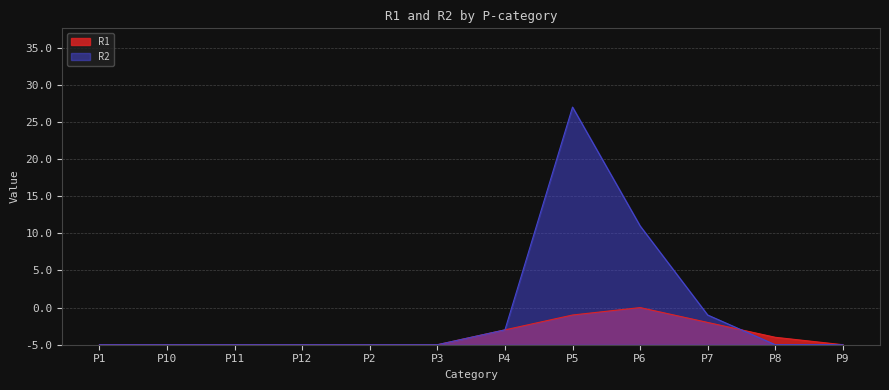

What is the spread (max minus min) of values at P6?

11